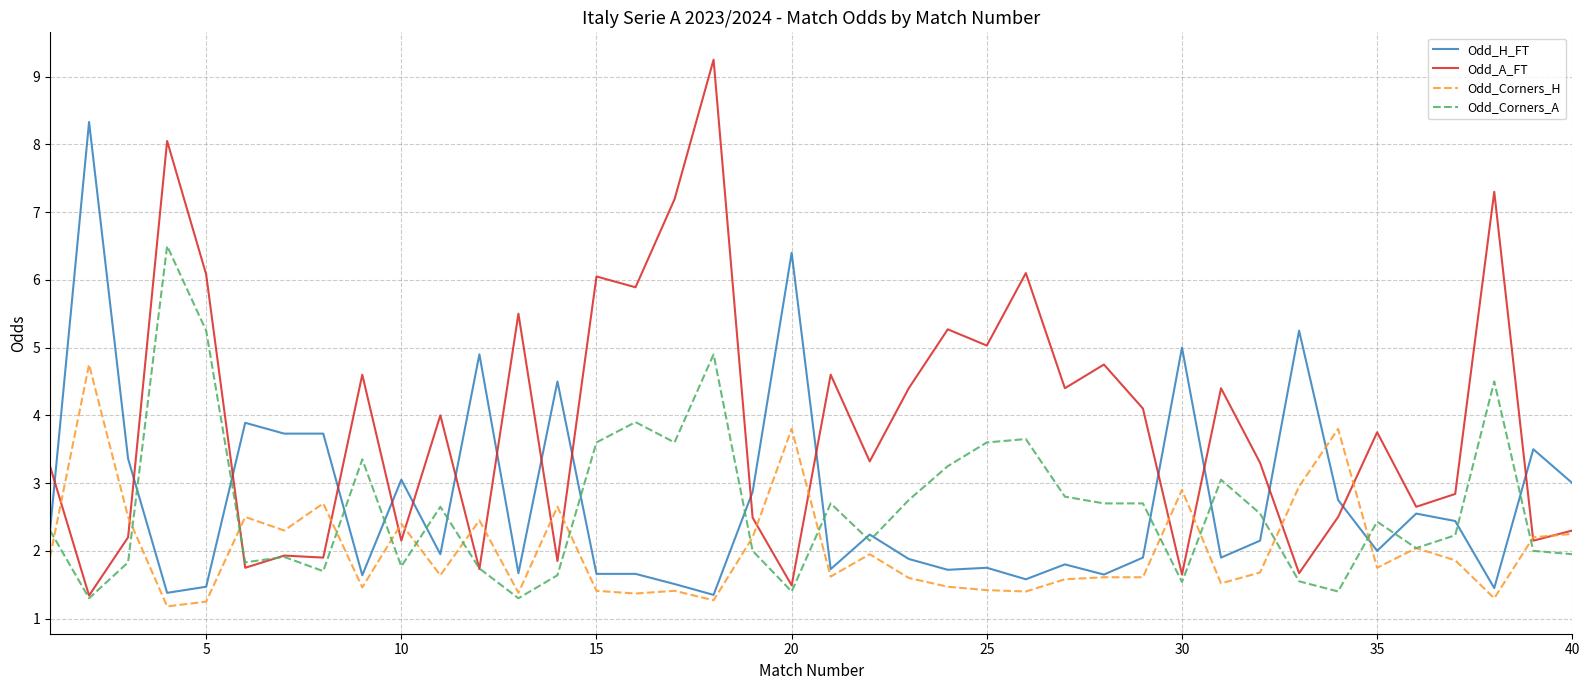

Which series has the largest range (max minus min)?

Odd_A_FT